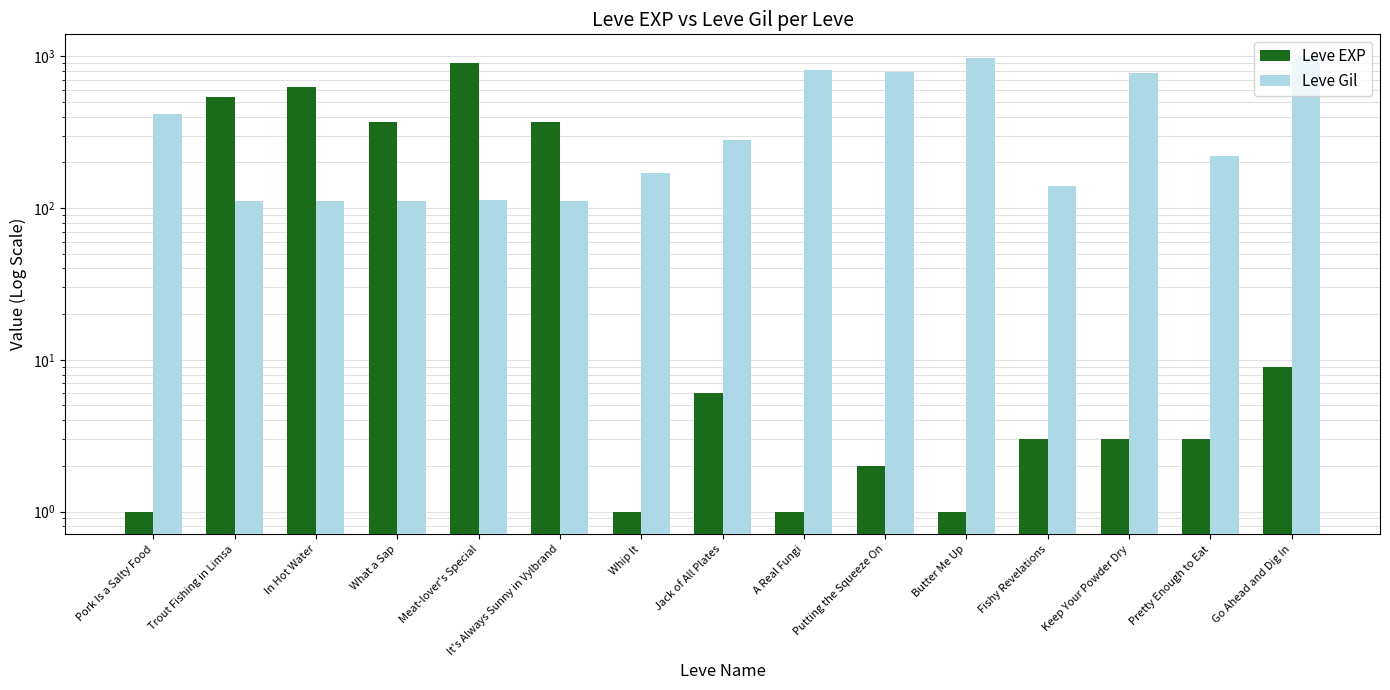

Which series has the largest total across all categories?

Leve Gil